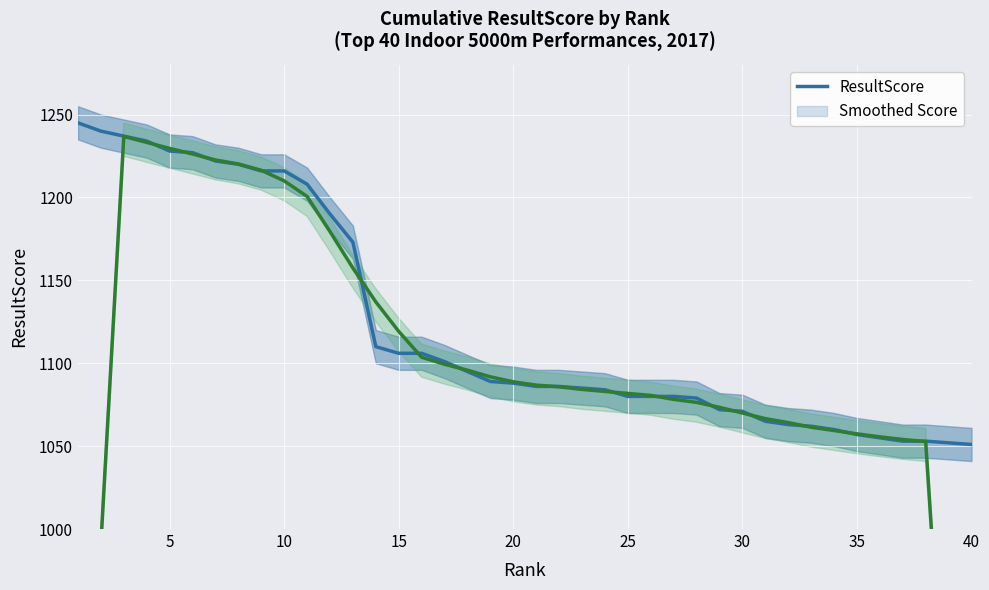

List the series in order of their overall mean, lowest first.

Smoothed Score, ResultScore